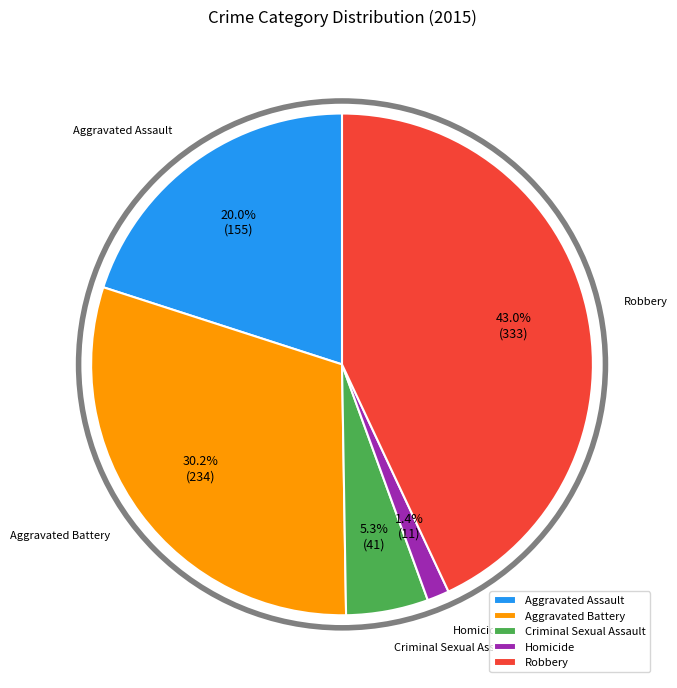

True or false: Criminal Sexual Assault accounts for 11% of the total.

False